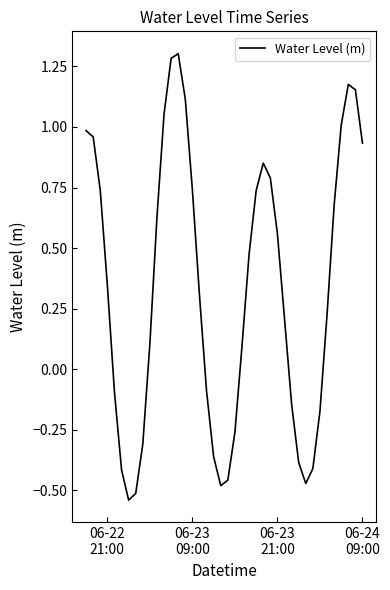

What is the maximum value shown in the chart?

1.3